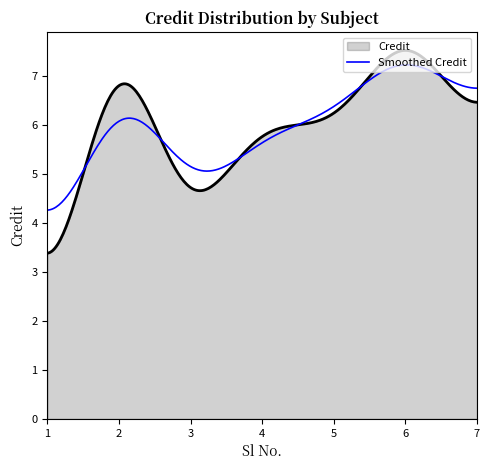

Which series has the largest range (max minus min)?

Credit